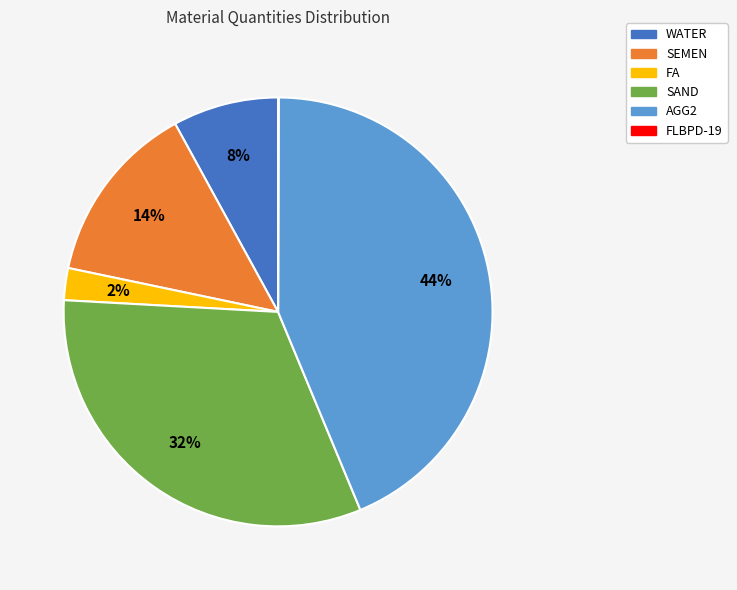

To the nearest percent, what is the difference between the largest and smallest slice percentages?

44%